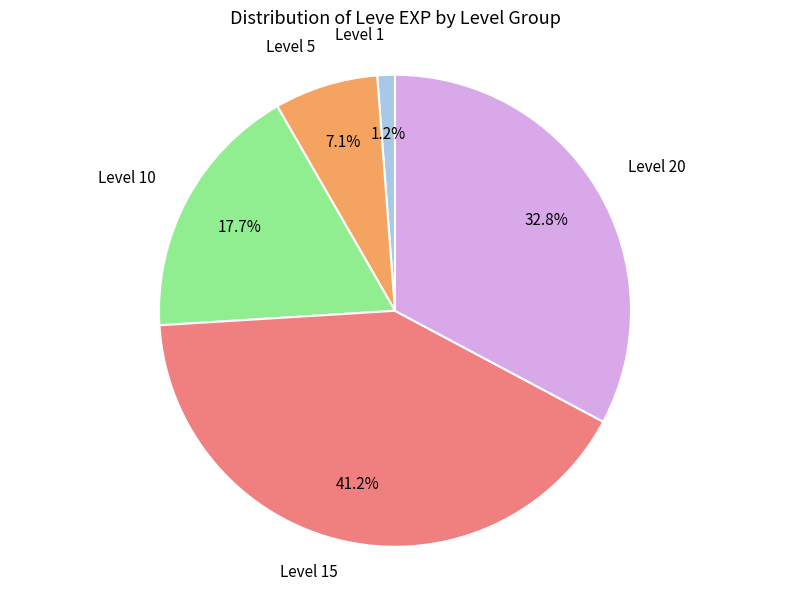

Does any single category account for the majority?

No